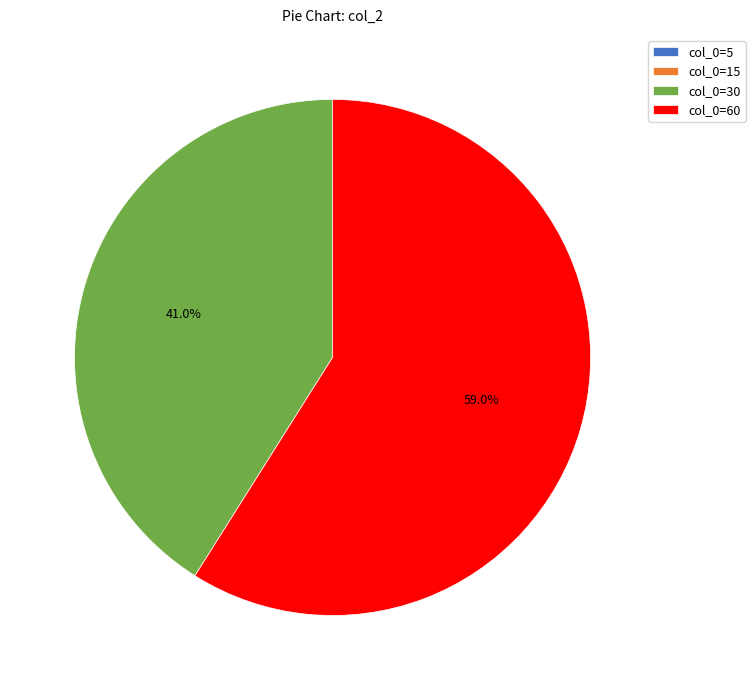

Does col_0=30 account for over 50% of the chart?

No